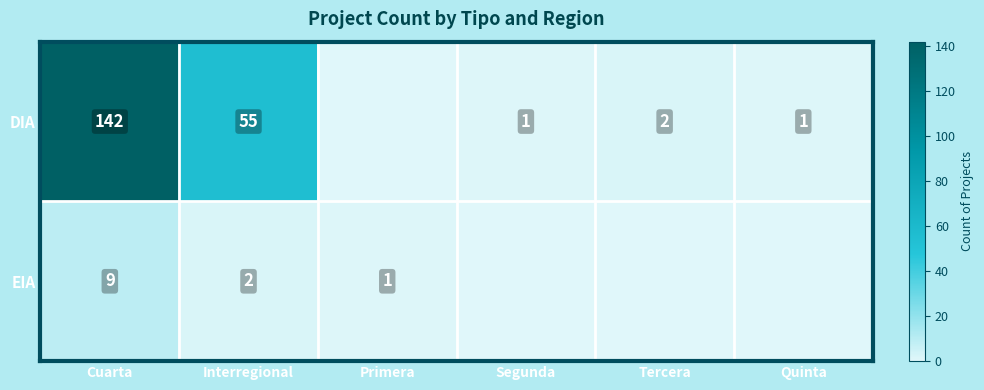

What is the spread (max minus min) of values at Quinta?

1